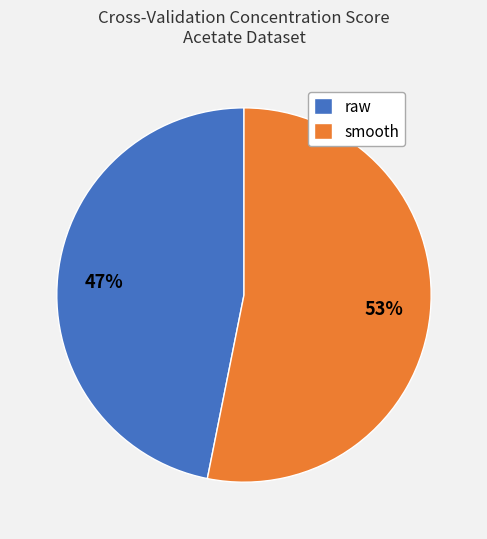

Combined, do raw and smooth account for over 50%?

Yes